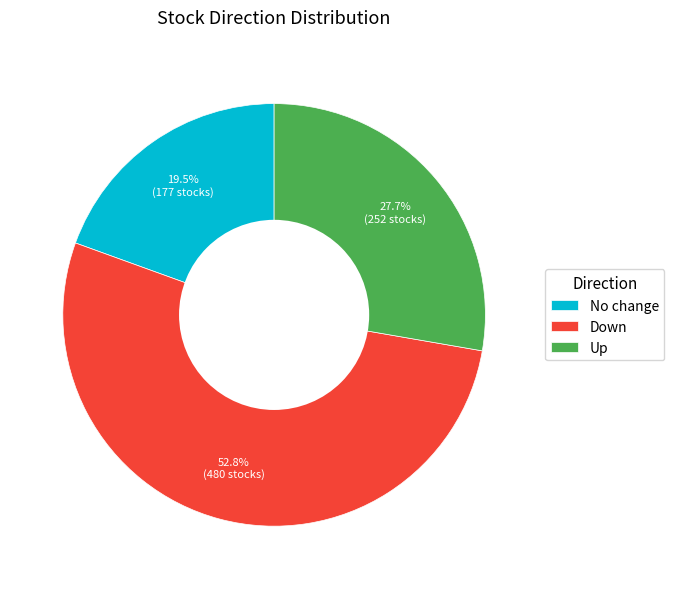

What is the largest slice in the pie chart?

Down